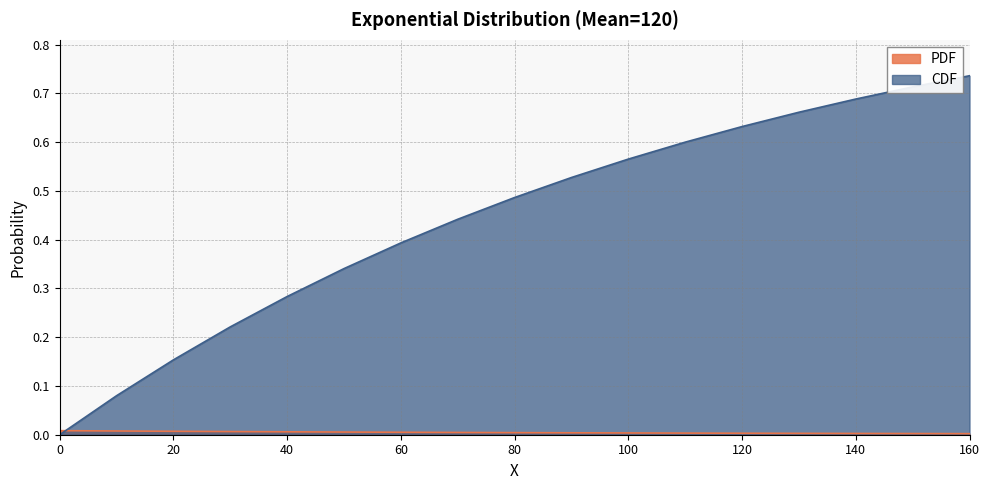

What is the value of the CDF point at the 5th from the left?

0.3